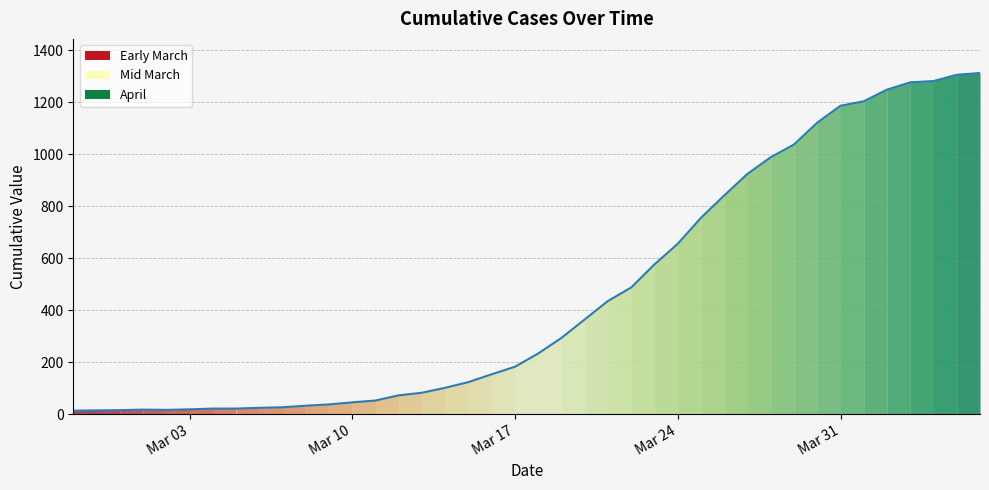

What is the maximum value shown in the chart?

1312